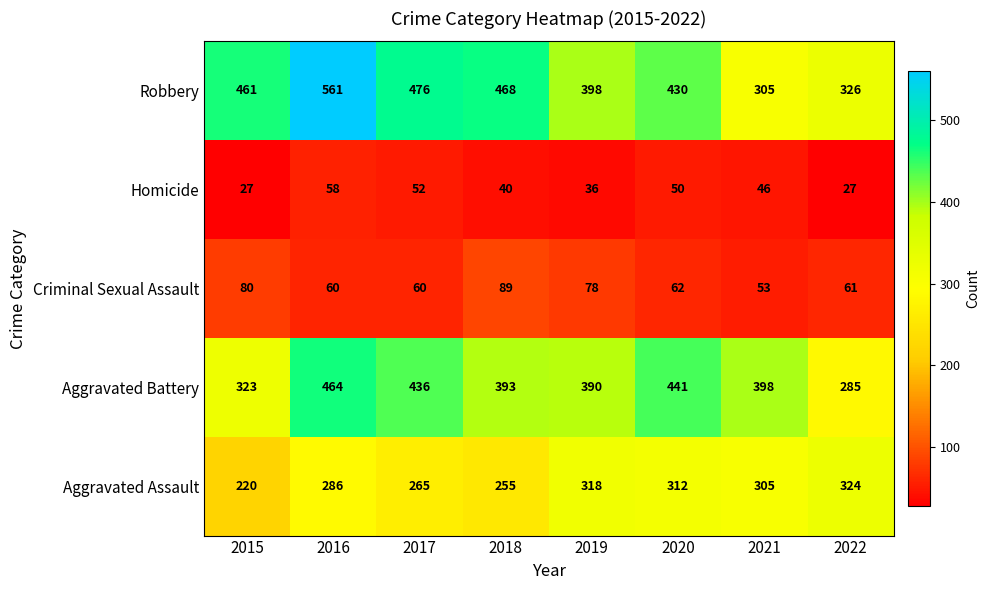

What is the difference between the maximum and minimum values in the Aggravated Assault series?

104